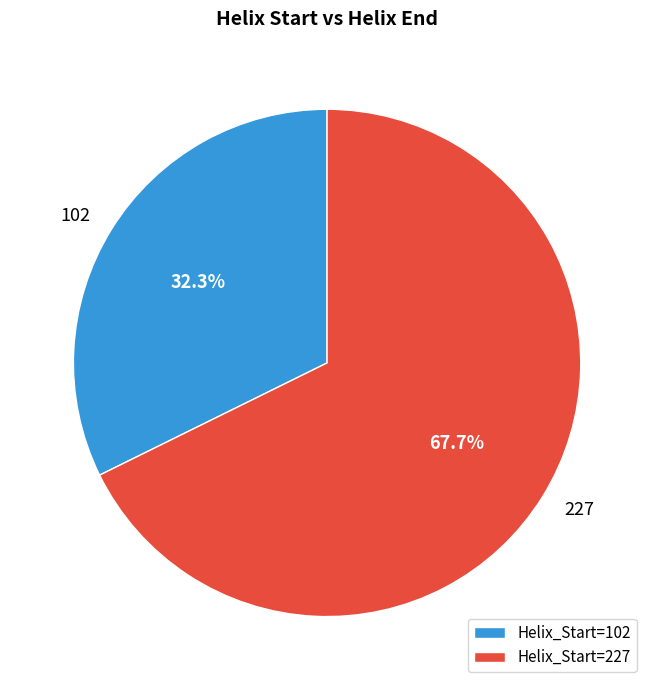

What percentage is the 227 slice, to the nearest percent?

68%